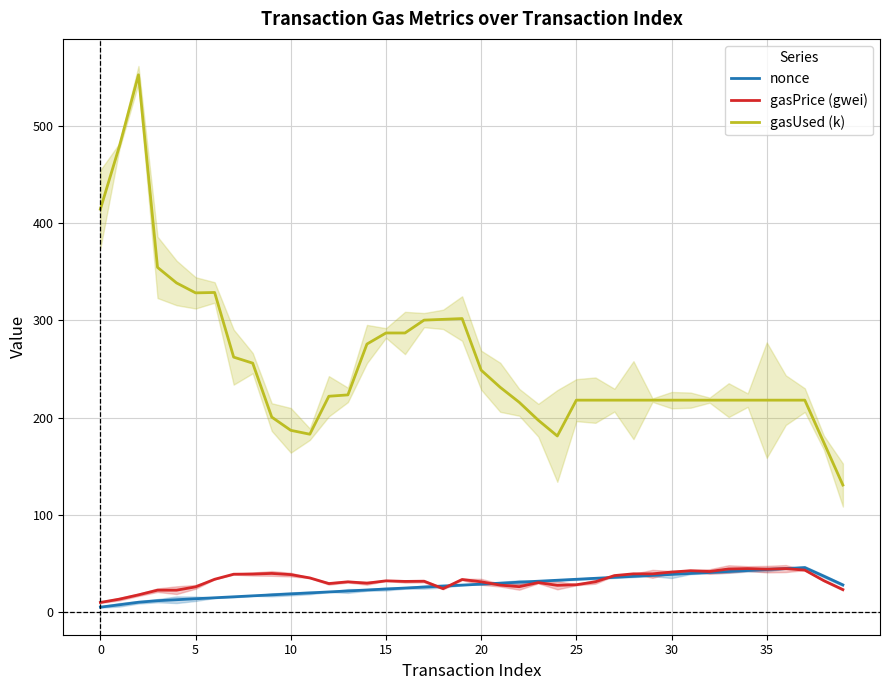

What is the lowest value of the nonce series?

5.4